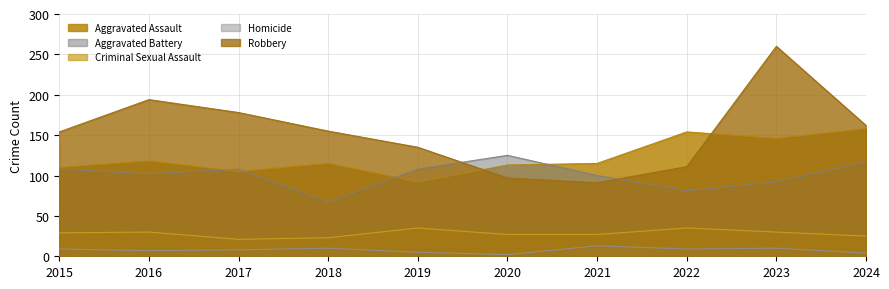

True or false: Criminal Sexual Assault and Robbery cross at least once.

False